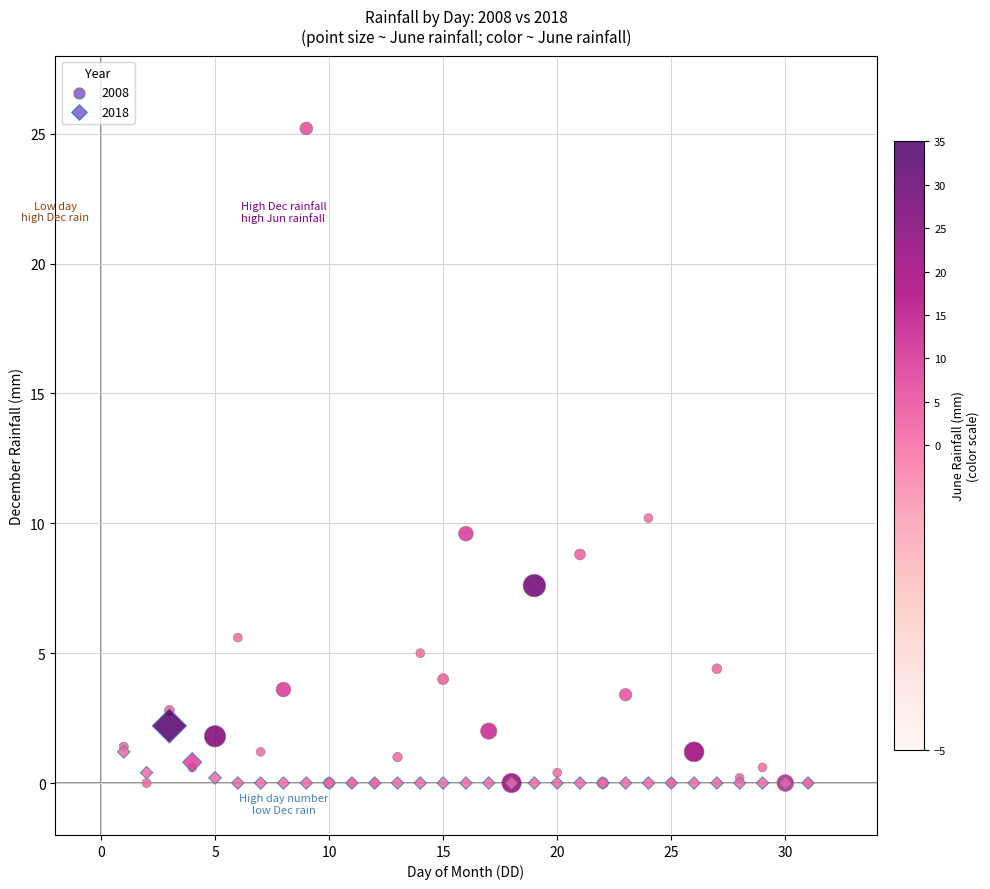

What are all the series names shown in the legend?

2008, 2018